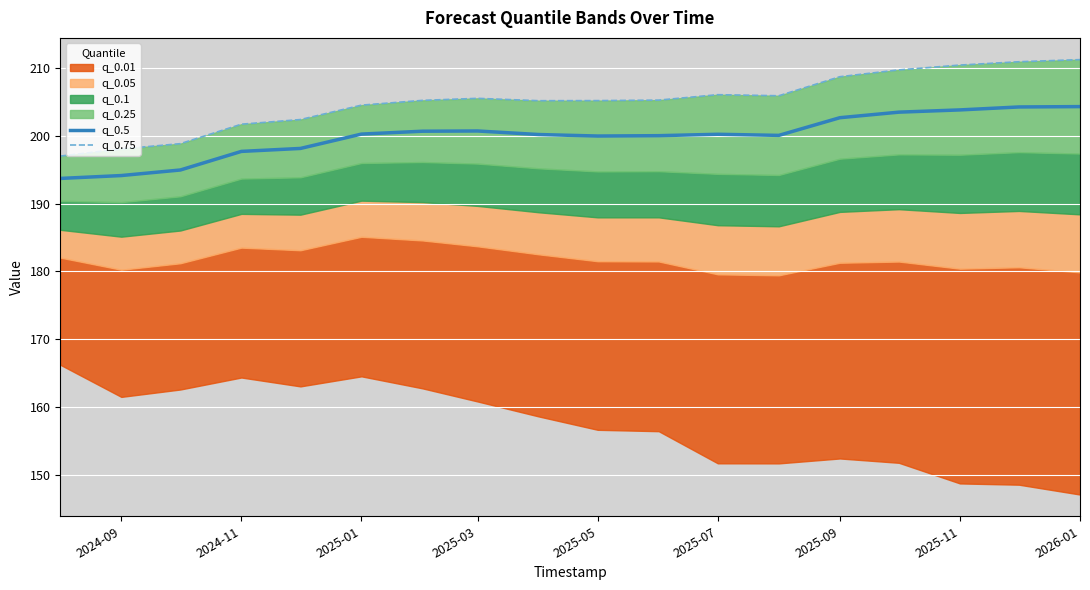

The value of q_0.5 at 2025-11 is 276.0. True or false?

False